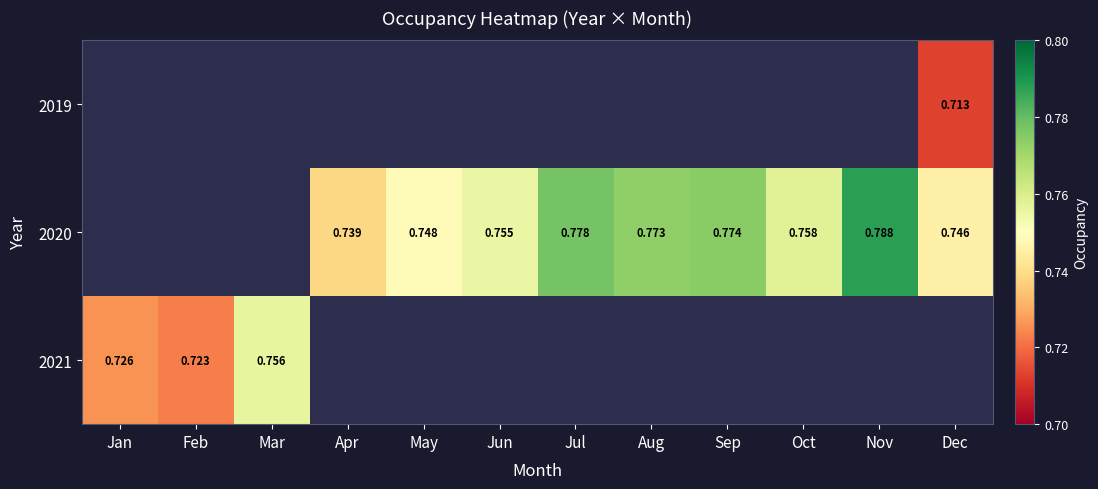

What is the highest value of the 2021 series?

0.8